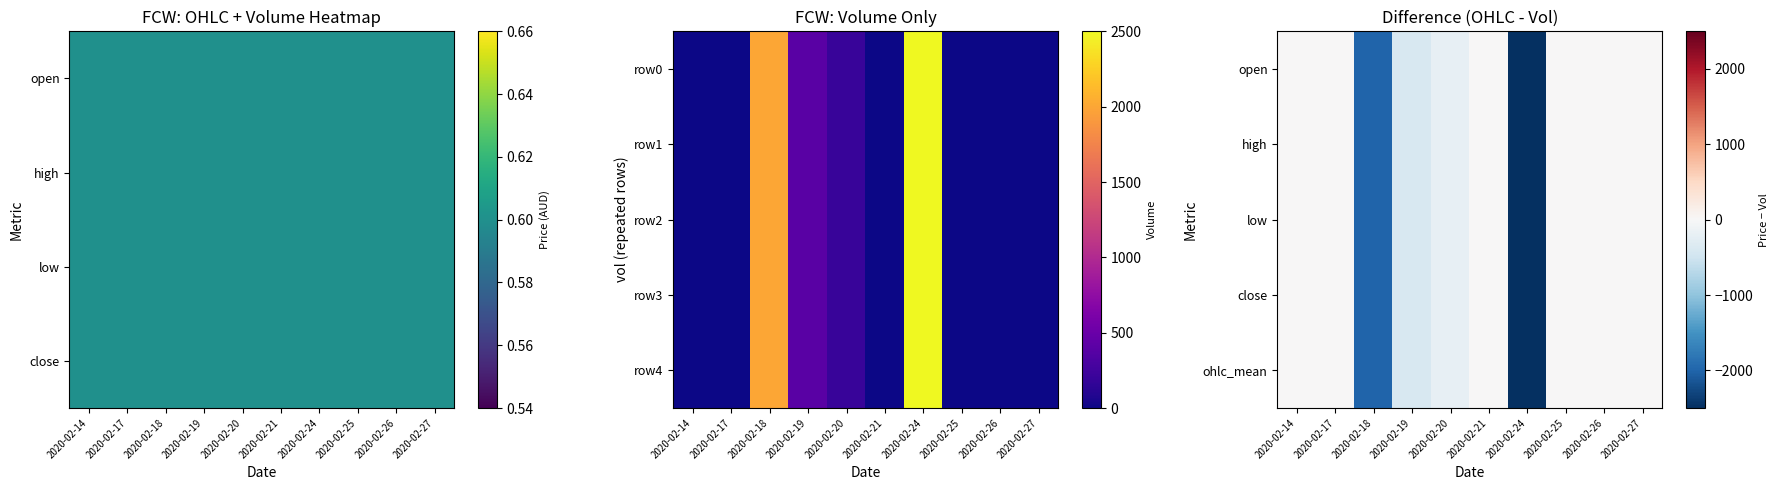

What is the total value across all series at 2020-02-25?

3.0